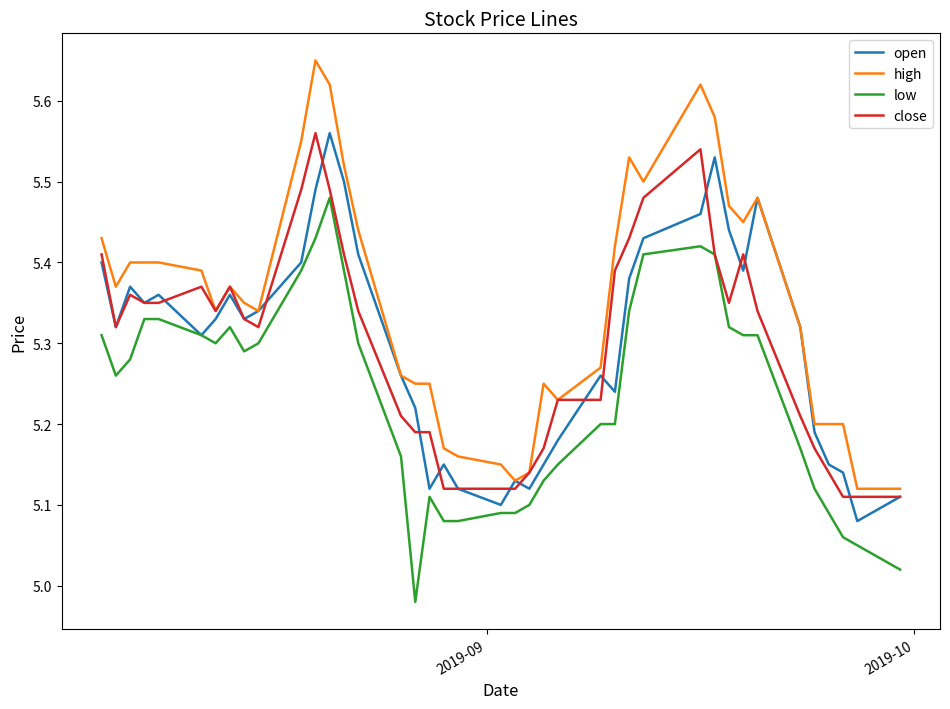

Which series has the largest total across all categories?

high